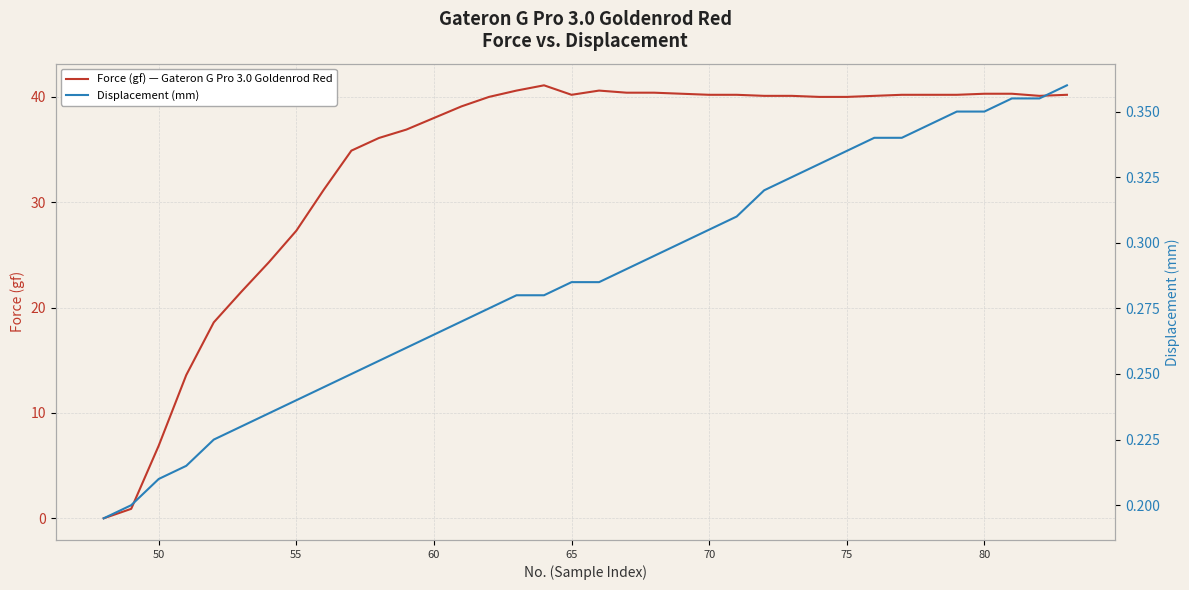

Reading left to right, extract all data points from this chart.

Force (gf) — Gateron G Pro 3.0 Goldenrod Red: 0.0	0.9	6.9	13.6	18.6	21.5	24.3	27.3	31.2	34.9	36.1	36.9	38.0	39.1	40.0	40.6	41.1	40.2	40.6	40.4	40.4	40.3	40.2	40.2	40.1	40.1	40.0	40.0	40.1	40.2	40.2	40.2	40.3	40.3	40.1	40.2
Displacement (mm): 0.2	0.2	0.2	0.2	0.2	0.2	0.2	0.2	0.2	0.2	0.3	0.3	0.3	0.3	0.3	0.3	0.3	0.3	0.3	0.3	0.3	0.3	0.3	0.3	0.3	0.3	0.3	0.3	0.3	0.3	0.3	0.3	0.3	0.4	0.4	0.4